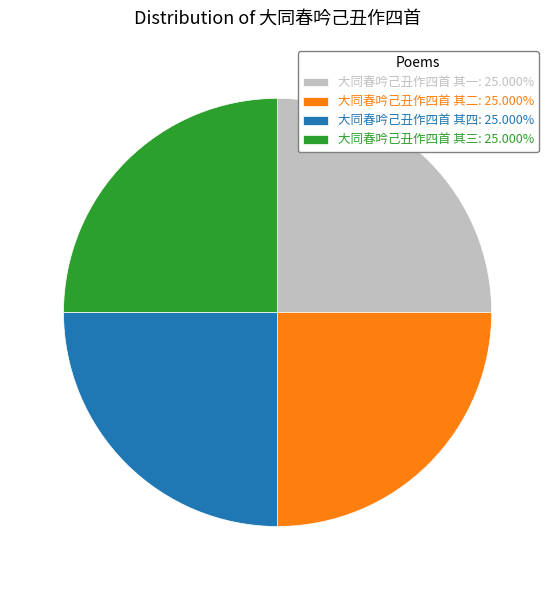

Does 大同春吟己丑作四首 其一: 25.000% account for over 50% of the chart?

No